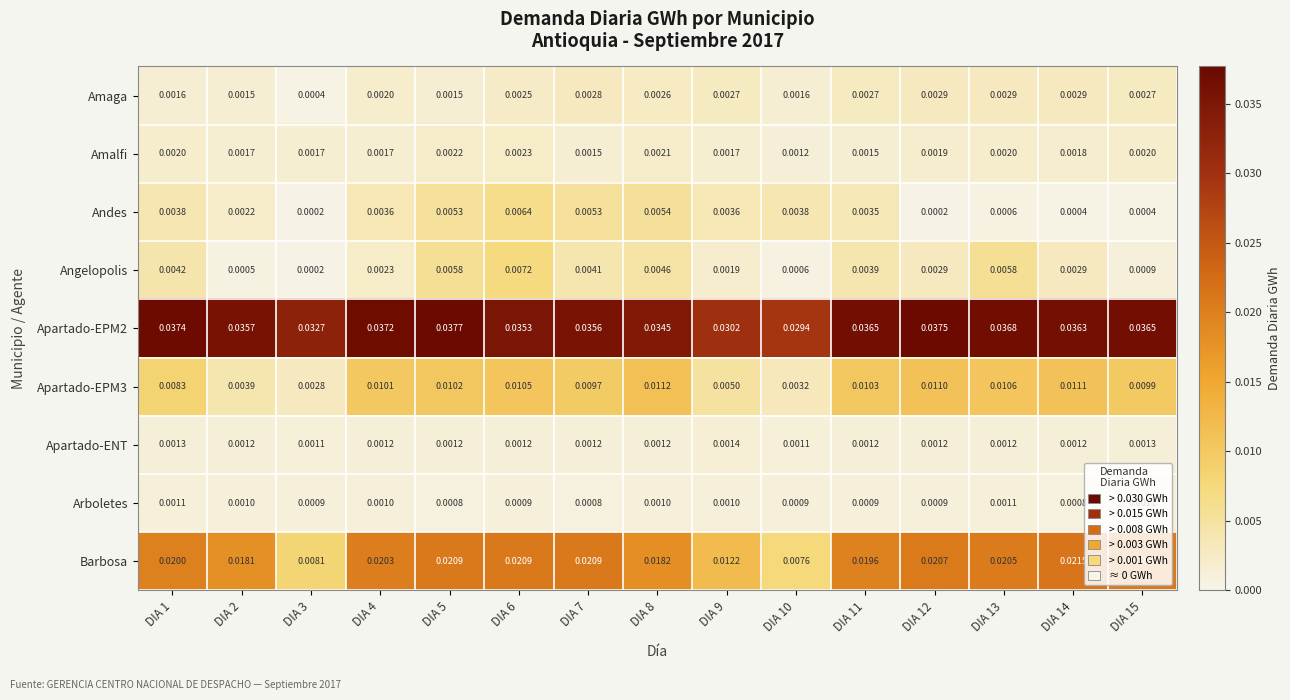

Is the value of Amalfi at DIA 9 greater than the value of Amaga at DIA 7?

No